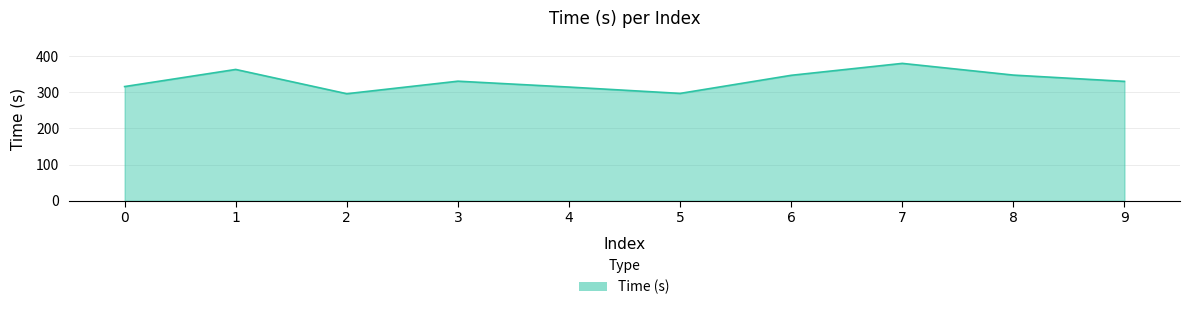

What is the difference between the maximum and minimum values?

83.7